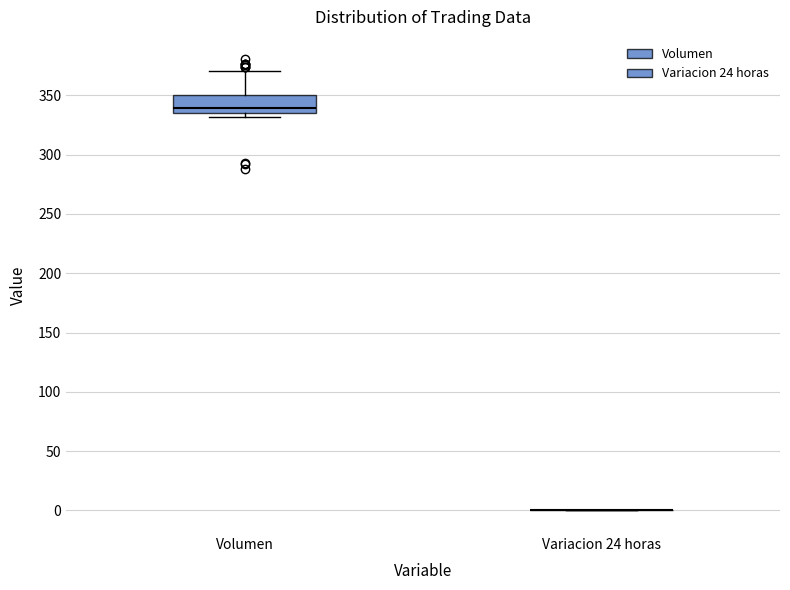

Which box is the tallest, from its lower edge to its upper edge?

Volumen